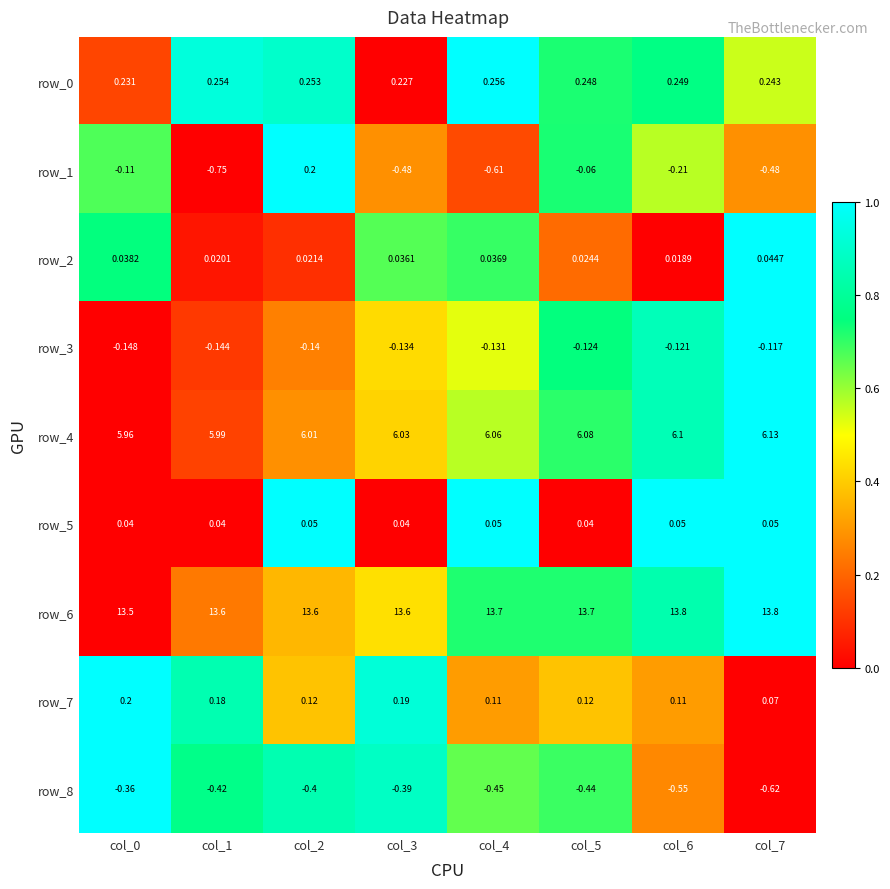

True or false: row_4 has a value of 1.3 at col_6.

False